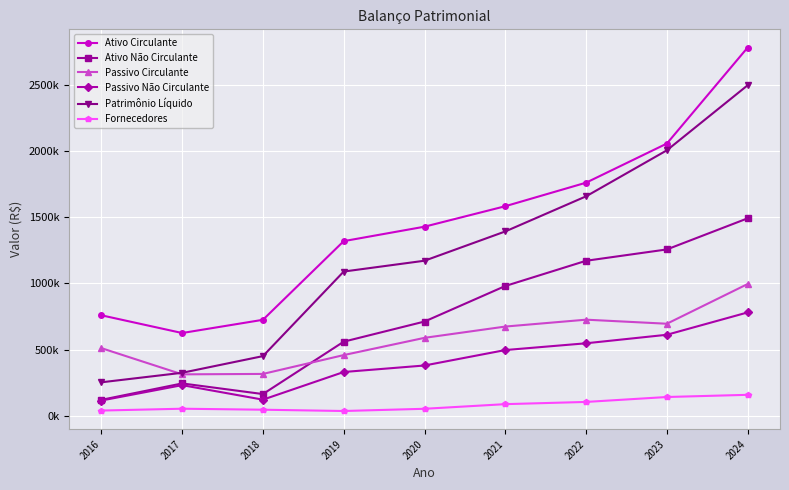

What are all the series names shown in the legend?

Ativo Circulante, Ativo Não Circulante, Passivo Circulante, Passivo Não Circulante, Patrimônio Líquido, Fornecedores